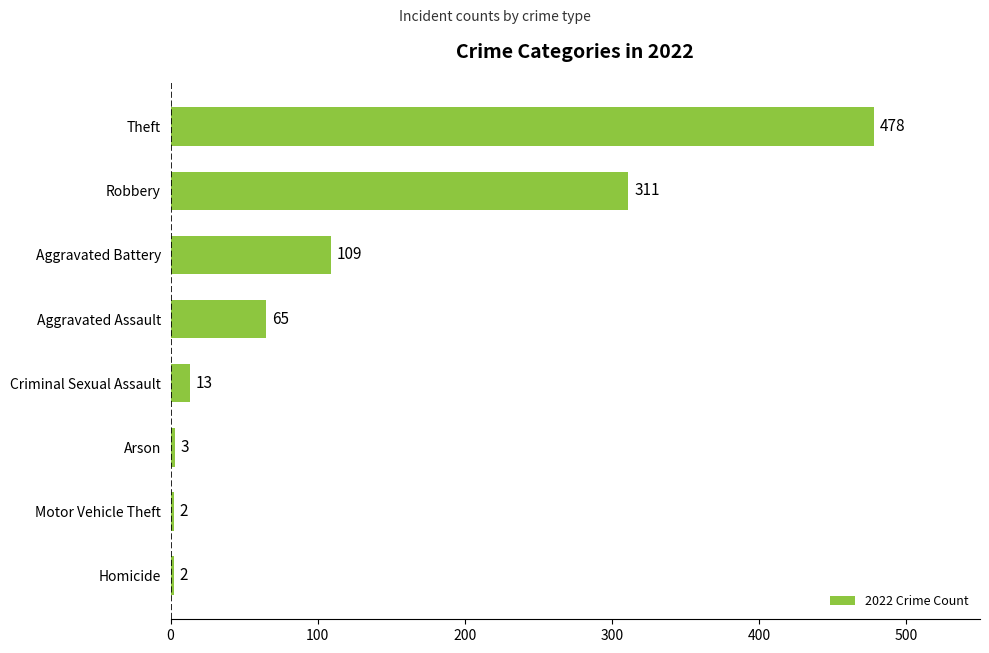

Which label corresponds to the largest value in the chart?

Theft